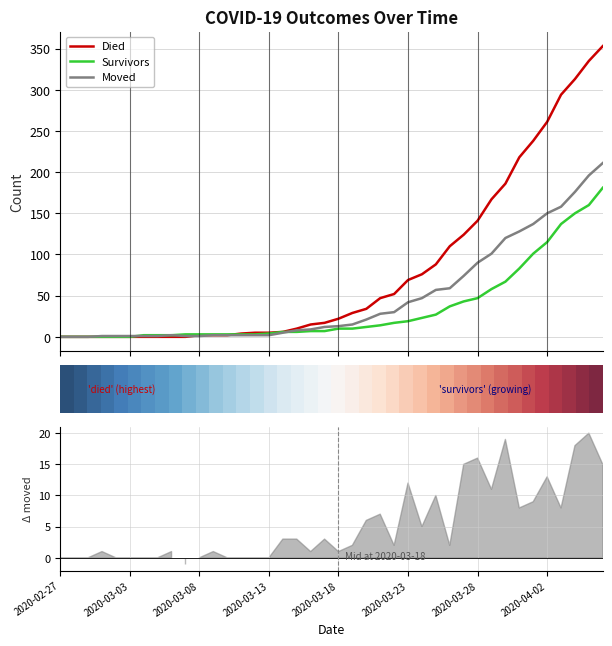

True or false: Survivors has a value of 10.4 at 18.

False